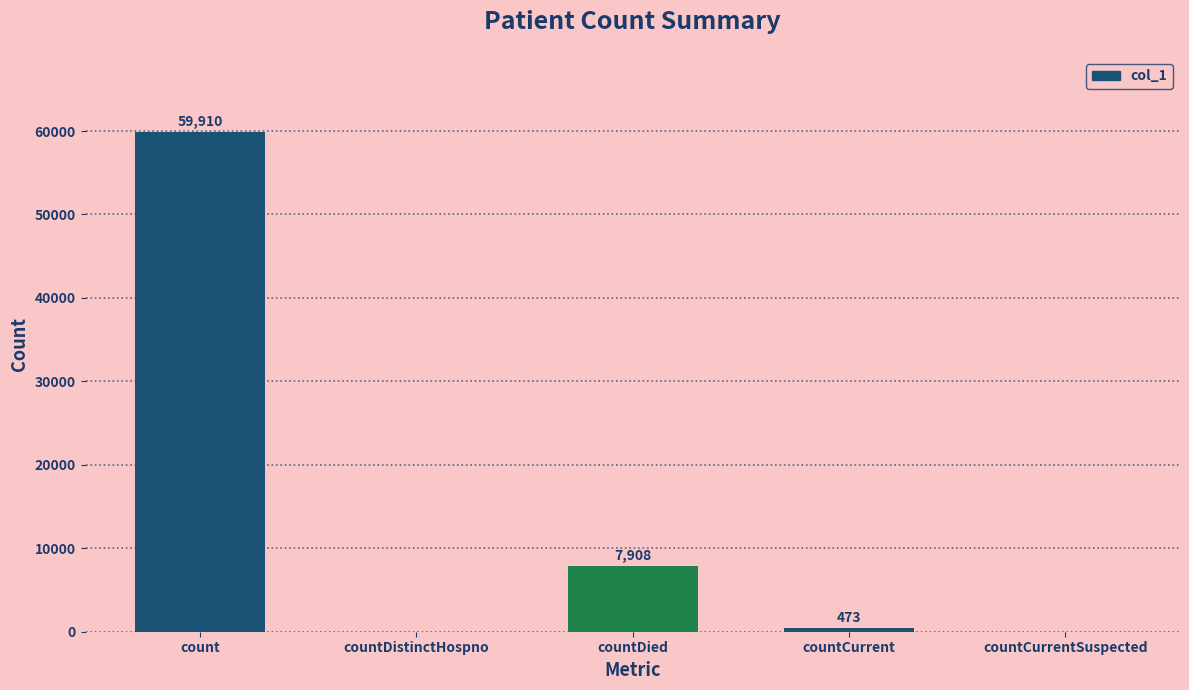

What is the change in value from countDied to countCurrentSuspected?

-7908